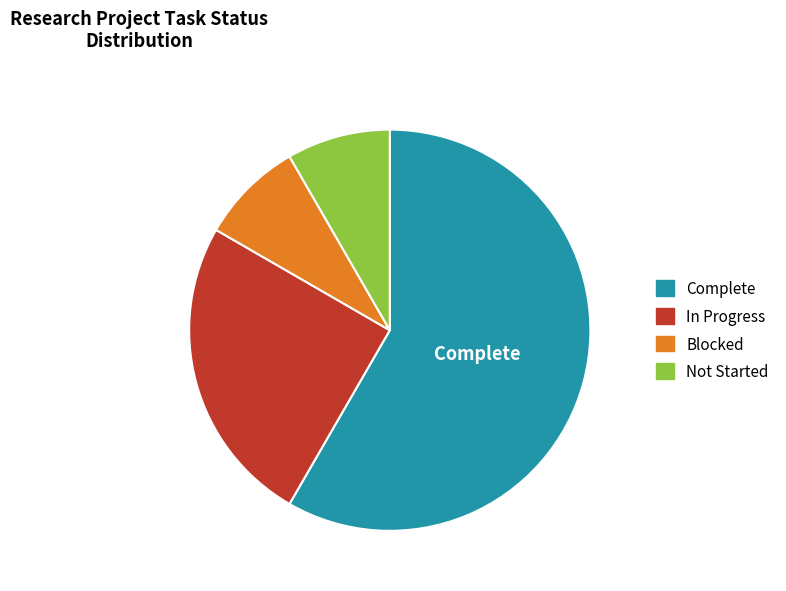

What is the largest slice in the pie chart?

Complete